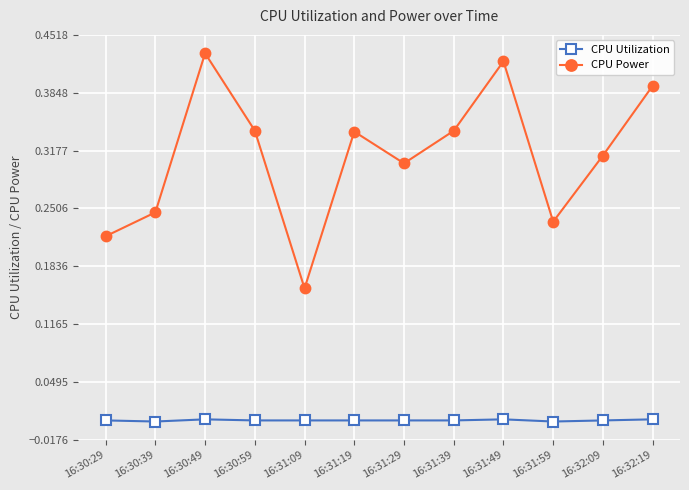

What position from the left is 16:30:49?

3